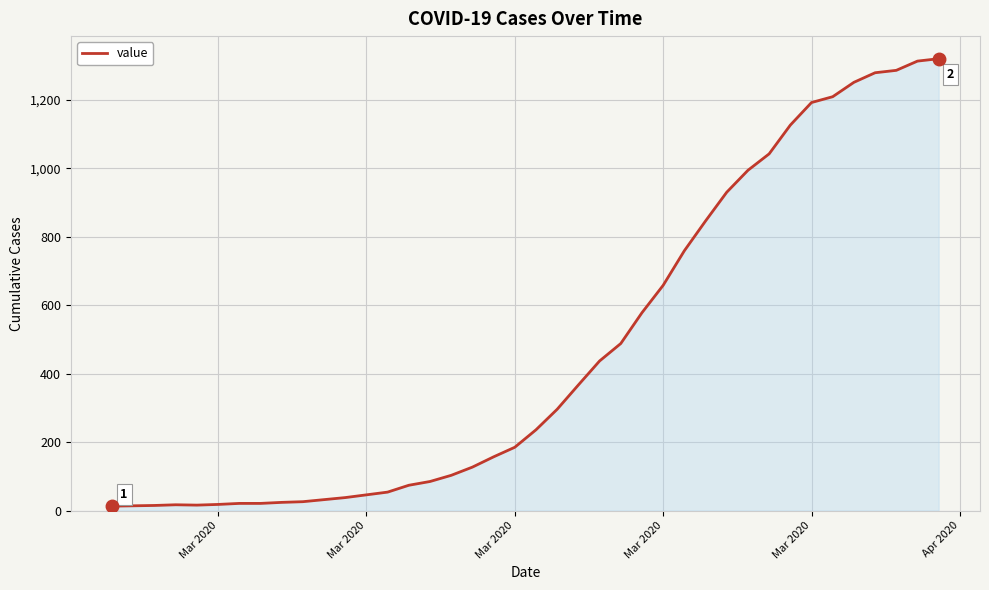

What is the difference between the maximum and minimum values?

1307